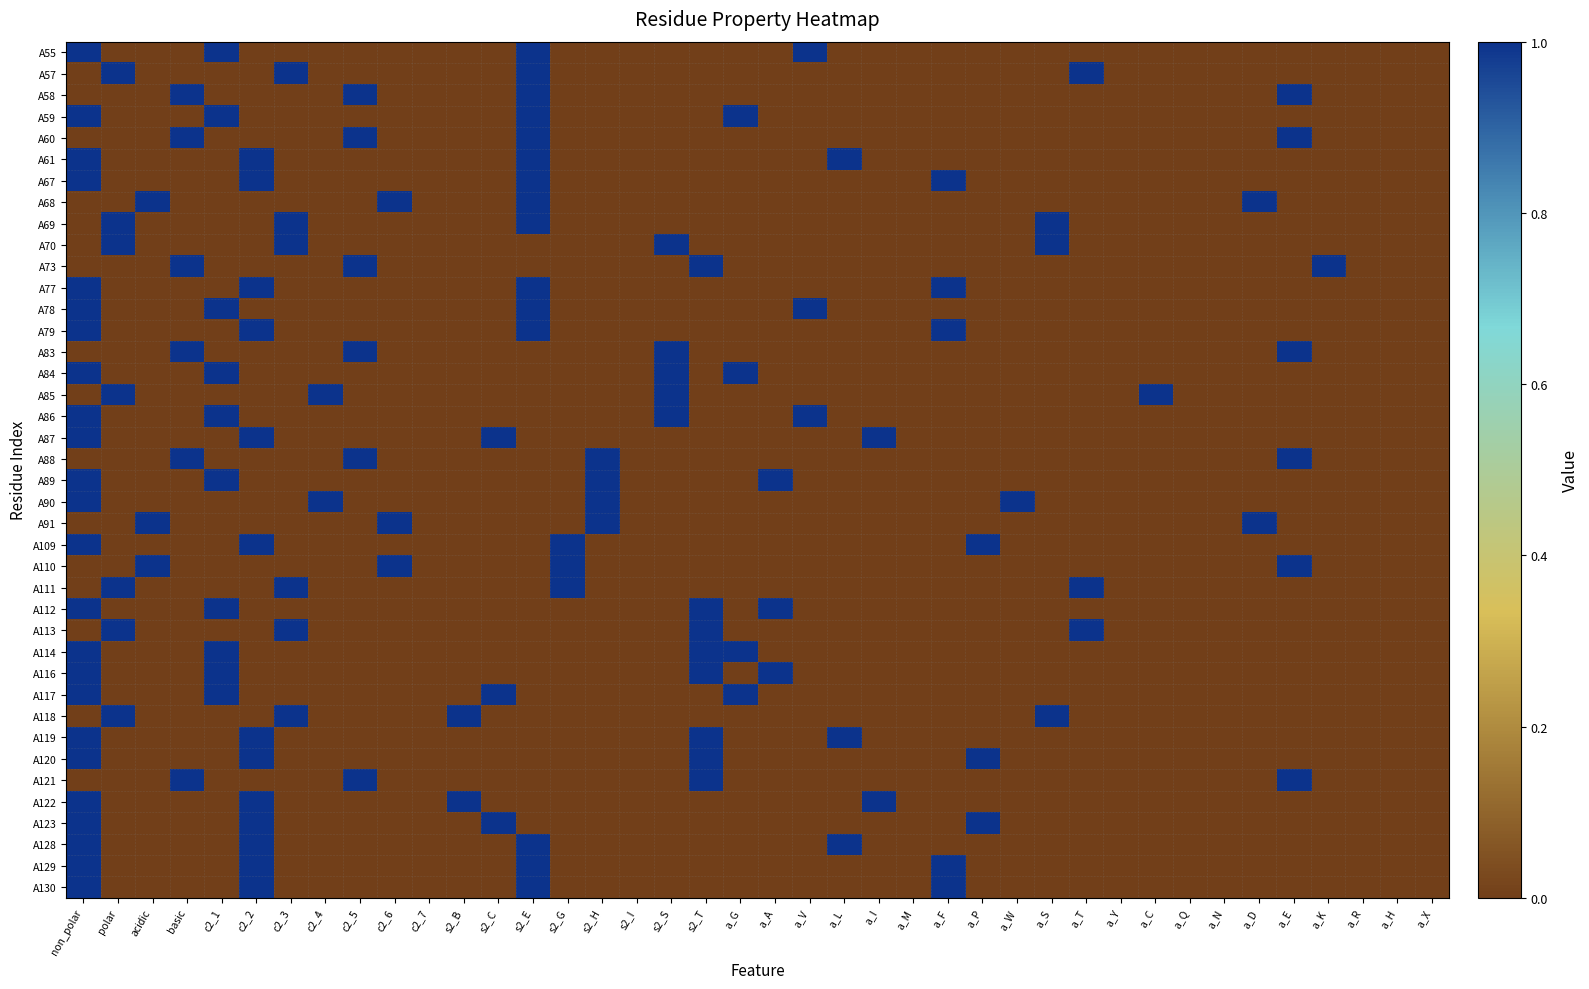

Reading left to right, transcribe all the data shown in this chart.

A55: non_polar=1	polar=0	acidic=0	basic=0	c2_1=1	c2_2=0	c2_3=0	c2_4=0	c2_5=0	c2_6=0	c2_7=0	s2_B=0	s2_C=0	s2_E=1	s2_G=0	s2_H=0	s2_I=0	s2_S=0	s2_T=0	a_G=0	a_A=0	a_V=1	a_L=0	a_I=0	a_M=0	a_F=0	a_P=0	a_W=0	a_S=0	a_T=0	a_Y=0	a_C=0	a_Q=0	a_N=0	a_D=0	a_E=0	a_K=0	a_R=0	a_H=0	a_X=0
A57: non_polar=0	polar=1	acidic=0	basic=0	c2_1=0	c2_2=0	c2_3=1	c2_4=0	c2_5=0	c2_6=0	c2_7=0	s2_B=0	s2_C=0	s2_E=1	s2_G=0	s2_H=0	s2_I=0	s2_S=0	s2_T=0	a_G=0	a_A=0	a_V=0	a_L=0	a_I=0	a_M=0	a_F=0	a_P=0	a_W=0	a_S=0	a_T=1	a_Y=0	a_C=0	a_Q=0	a_N=0	a_D=0	a_E=0	a_K=0	a_R=0	a_H=0	a_X=0
A58: non_polar=0	polar=0	acidic=0	basic=1	c2_1=0	c2_2=0	c2_3=0	c2_4=0	c2_5=1	c2_6=0	c2_7=0	s2_B=0	s2_C=0	s2_E=1	s2_G=0	s2_H=0	s2_I=0	s2_S=0	s2_T=0	a_G=0	a_A=0	a_V=0	a_L=0	a_I=0	a_M=0	a_F=0	a_P=0	a_W=0	a_S=0	a_T=0	a_Y=0	a_C=0	a_Q=0	a_N=0	a_D=0	a_E=1	a_K=0	a_R=0	a_H=0	a_X=0
A59: non_polar=1	polar=0	acidic=0	basic=0	c2_1=1	c2_2=0	c2_3=0	c2_4=0	c2_5=0	c2_6=0	c2_7=0	s2_B=0	s2_C=0	s2_E=1	s2_G=0	s2_H=0	s2_I=0	s2_S=0	s2_T=0	a_G=1	a_A=0	a_V=0	a_L=0	a_I=0	a_M=0	a_F=0	a_P=0	a_W=0	a_S=0	a_T=0	a_Y=0	a_C=0	a_Q=0	a_N=0	a_D=0	a_E=0	a_K=0	a_R=0	a_H=0	a_X=0
A60: non_polar=0	polar=0	acidic=0	basic=1	c2_1=0	c2_2=0	c2_3=0	c2_4=0	c2_5=1	c2_6=0	c2_7=0	s2_B=0	s2_C=0	s2_E=1	s2_G=0	s2_H=0	s2_I=0	s2_S=0	s2_T=0	a_G=0	a_A=0	a_V=0	a_L=0	a_I=0	a_M=0	a_F=0	a_P=0	a_W=0	a_S=0	a_T=0	a_Y=0	a_C=0	a_Q=0	a_N=0	a_D=0	a_E=1	a_K=0	a_R=0	a_H=0	a_X=0
A61: non_polar=1	polar=0	acidic=0	basic=0	c2_1=0	c2_2=1	c2_3=0	c2_4=0	c2_5=0	c2_6=0	c2_7=0	s2_B=0	s2_C=0	s2_E=1	s2_G=0	s2_H=0	s2_I=0	s2_S=0	s2_T=0	a_G=0	a_A=0	a_V=0	a_L=1	a_I=0	a_M=0	a_F=0	a_P=0	a_W=0	a_S=0	a_T=0	a_Y=0	a_C=0	a_Q=0	a_N=0	a_D=0	a_E=0	a_K=0	a_R=0	a_H=0	a_X=0
A67: non_polar=1	polar=0	acidic=0	basic=0	c2_1=0	c2_2=1	c2_3=0	c2_4=0	c2_5=0	c2_6=0	c2_7=0	s2_B=0	s2_C=0	s2_E=1	s2_G=0	s2_H=0	s2_I=0	s2_S=0	s2_T=0	a_G=0	a_A=0	a_V=0	a_L=0	a_I=0	a_M=0	a_F=1	a_P=0	a_W=0	a_S=0	a_T=0	a_Y=0	a_C=0	a_Q=0	a_N=0	a_D=0	a_E=0	a_K=0	a_R=0	a_H=0	a_X=0
A68: non_polar=0	polar=0	acidic=1	basic=0	c2_1=0	c2_2=0	c2_3=0	c2_4=0	c2_5=0	c2_6=1	c2_7=0	s2_B=0	s2_C=0	s2_E=1	s2_G=0	s2_H=0	s2_I=0	s2_S=0	s2_T=0	a_G=0	a_A=0	a_V=0	a_L=0	a_I=0	a_M=0	a_F=0	a_P=0	a_W=0	a_S=0	a_T=0	a_Y=0	a_C=0	a_Q=0	a_N=0	a_D=1	a_E=0	a_K=0	a_R=0	a_H=0	a_X=0
A69: non_polar=0	polar=1	acidic=0	basic=0	c2_1=0	c2_2=0	c2_3=1	c2_4=0	c2_5=0	c2_6=0	c2_7=0	s2_B=0	s2_C=0	s2_E=1	s2_G=0	s2_H=0	s2_I=0	s2_S=0	s2_T=0	a_G=0	a_A=0	a_V=0	a_L=0	a_I=0	a_M=0	a_F=0	a_P=0	a_W=0	a_S=1	a_T=0	a_Y=0	a_C=0	a_Q=0	a_N=0	a_D=0	a_E=0	a_K=0	a_R=0	a_H=0	a_X=0
A70: non_polar=0	polar=1	acidic=0	basic=0	c2_1=0	c2_2=0	c2_3=1	c2_4=0	c2_5=0	c2_6=0	c2_7=0	s2_B=0	s2_C=0	s2_E=0	s2_G=0	s2_H=0	s2_I=0	s2_S=1	s2_T=0	a_G=0	a_A=0	a_V=0	a_L=0	a_I=0	a_M=0	a_F=0	a_P=0	a_W=0	a_S=1	a_T=0	a_Y=0	a_C=0	a_Q=0	a_N=0	a_D=0	a_E=0	a_K=0	a_R=0	a_H=0	a_X=0
A73: non_polar=0	polar=0	acidic=0	basic=1	c2_1=0	c2_2=0	c2_3=0	c2_4=0	c2_5=1	c2_6=0	c2_7=0	s2_B=0	s2_C=0	s2_E=0	s2_G=0	s2_H=0	s2_I=0	s2_S=0	s2_T=1	a_G=0	a_A=0	a_V=0	a_L=0	a_I=0	a_M=0	a_F=0	a_P=0	a_W=0	a_S=0	a_T=0	a_Y=0	a_C=0	a_Q=0	a_N=0	a_D=0	a_E=0	a_K=1	a_R=0	a_H=0	a_X=0
A77: non_polar=1	polar=0	acidic=0	basic=0	c2_1=0	c2_2=1	c2_3=0	c2_4=0	c2_5=0	c2_6=0	c2_7=0	s2_B=0	s2_C=0	s2_E=1	s2_G=0	s2_H=0	s2_I=0	s2_S=0	s2_T=0	a_G=0	a_A=0	a_V=0	a_L=0	a_I=0	a_M=0	a_F=1	a_P=0	a_W=0	a_S=0	a_T=0	a_Y=0	a_C=0	a_Q=0	a_N=0	a_D=0	a_E=0	a_K=0	a_R=0	a_H=0	a_X=0
A78: non_polar=1	polar=0	acidic=0	basic=0	c2_1=1	c2_2=0	c2_3=0	c2_4=0	c2_5=0	c2_6=0	c2_7=0	s2_B=0	s2_C=0	s2_E=1	s2_G=0	s2_H=0	s2_I=0	s2_S=0	s2_T=0	a_G=0	a_A=0	a_V=1	a_L=0	a_I=0	a_M=0	a_F=0	a_P=0	a_W=0	a_S=0	a_T=0	a_Y=0	a_C=0	a_Q=0	a_N=0	a_D=0	a_E=0	a_K=0	a_R=0	a_H=0	a_X=0
A79: non_polar=1	polar=0	acidic=0	basic=0	c2_1=0	c2_2=1	c2_3=0	c2_4=0	c2_5=0	c2_6=0	c2_7=0	s2_B=0	s2_C=0	s2_E=1	s2_G=0	s2_H=0	s2_I=0	s2_S=0	s2_T=0	a_G=0	a_A=0	a_V=0	a_L=0	a_I=0	a_M=0	a_F=1	a_P=0	a_W=0	a_S=0	a_T=0	a_Y=0	a_C=0	a_Q=0	a_N=0	a_D=0	a_E=0	a_K=0	a_R=0	a_H=0	a_X=0
A83: non_polar=0	polar=0	acidic=0	basic=1	c2_1=0	c2_2=0	c2_3=0	c2_4=0	c2_5=1	c2_6=0	c2_7=0	s2_B=0	s2_C=0	s2_E=0	s2_G=0	s2_H=0	s2_I=0	s2_S=1	s2_T=0	a_G=0	a_A=0	a_V=0	a_L=0	a_I=0	a_M=0	a_F=0	a_P=0	a_W=0	a_S=0	a_T=0	a_Y=0	a_C=0	a_Q=0	a_N=0	a_D=0	a_E=1	a_K=0	a_R=0	a_H=0	a_X=0
A84: non_polar=1	polar=0	acidic=0	basic=0	c2_1=1	c2_2=0	c2_3=0	c2_4=0	c2_5=0	c2_6=0	c2_7=0	s2_B=0	s2_C=0	s2_E=0	s2_G=0	s2_H=0	s2_I=0	s2_S=1	s2_T=0	a_G=1	a_A=0	a_V=0	a_L=0	a_I=0	a_M=0	a_F=0	a_P=0	a_W=0	a_S=0	a_T=0	a_Y=0	a_C=0	a_Q=0	a_N=0	a_D=0	a_E=0	a_K=0	a_R=0	a_H=0	a_X=0
A85: non_polar=0	polar=1	acidic=0	basic=0	c2_1=0	c2_2=0	c2_3=0	c2_4=1	c2_5=0	c2_6=0	c2_7=0	s2_B=0	s2_C=0	s2_E=0	s2_G=0	s2_H=0	s2_I=0	s2_S=1	s2_T=0	a_G=0	a_A=0	a_V=0	a_L=0	a_I=0	a_M=0	a_F=0	a_P=0	a_W=0	a_S=0	a_T=0	a_Y=0	a_C=1	a_Q=0	a_N=0	a_D=0	a_E=0	a_K=0	a_R=0	a_H=0	a_X=0
A86: non_polar=1	polar=0	acidic=0	basic=0	c2_1=1	c2_2=0	c2_3=0	c2_4=0	c2_5=0	c2_6=0	c2_7=0	s2_B=0	s2_C=0	s2_E=0	s2_G=0	s2_H=0	s2_I=0	s2_S=1	s2_T=0	a_G=0	a_A=0	a_V=1	a_L=0	a_I=0	a_M=0	a_F=0	a_P=0	a_W=0	a_S=0	a_T=0	a_Y=0	a_C=0	a_Q=0	a_N=0	a_D=0	a_E=0	a_K=0	a_R=0	a_H=0	a_X=0
A87: non_polar=1	polar=0	acidic=0	basic=0	c2_1=0	c2_2=1	c2_3=0	c2_4=0	c2_5=0	c2_6=0	c2_7=0	s2_B=0	s2_C=1	s2_E=0	s2_G=0	s2_H=0	s2_I=0	s2_S=0	s2_T=0	a_G=0	a_A=0	a_V=0	a_L=0	a_I=1	a_M=0	a_F=0	a_P=0	a_W=0	a_S=0	a_T=0	a_Y=0	a_C=0	a_Q=0	a_N=0	a_D=0	a_E=0	a_K=0	a_R=0	a_H=0	a_X=0
A88: non_polar=0	polar=0	acidic=0	basic=1	c2_1=0	c2_2=0	c2_3=0	c2_4=0	c2_5=1	c2_6=0	c2_7=0	s2_B=0	s2_C=0	s2_E=0	s2_G=0	s2_H=1	s2_I=0	s2_S=0	s2_T=0	a_G=0	a_A=0	a_V=0	a_L=0	a_I=0	a_M=0	a_F=0	a_P=0	a_W=0	a_S=0	a_T=0	a_Y=0	a_C=0	a_Q=0	a_N=0	a_D=0	a_E=1	a_K=0	a_R=0	a_H=0	a_X=0
A89: non_polar=1	polar=0	acidic=0	basic=0	c2_1=1	c2_2=0	c2_3=0	c2_4=0	c2_5=0	c2_6=0	c2_7=0	s2_B=0	s2_C=0	s2_E=0	s2_G=0	s2_H=1	s2_I=0	s2_S=0	s2_T=0	a_G=0	a_A=1	a_V=0	a_L=0	a_I=0	a_M=0	a_F=0	a_P=0	a_W=0	a_S=0	a_T=0	a_Y=0	a_C=0	a_Q=0	a_N=0	a_D=0	a_E=0	a_K=0	a_R=0	a_H=0	a_X=0
A90: non_polar=1	polar=0	acidic=0	basic=0	c2_1=0	c2_2=0	c2_3=0	c2_4=1	c2_5=0	c2_6=0	c2_7=0	s2_B=0	s2_C=0	s2_E=0	s2_G=0	s2_H=1	s2_I=0	s2_S=0	s2_T=0	a_G=0	a_A=0	a_V=0	a_L=0	a_I=0	a_M=0	a_F=0	a_P=0	a_W=1	a_S=0	a_T=0	a_Y=0	a_C=0	a_Q=0	a_N=0	a_D=0	a_E=0	a_K=0	a_R=0	a_H=0	a_X=0
A91: non_polar=0	polar=0	acidic=1	basic=0	c2_1=0	c2_2=0	c2_3=0	c2_4=0	c2_5=0	c2_6=1	c2_7=0	s2_B=0	s2_C=0	s2_E=0	s2_G=0	s2_H=1	s2_I=0	s2_S=0	s2_T=0	a_G=0	a_A=0	a_V=0	a_L=0	a_I=0	a_M=0	a_F=0	a_P=0	a_W=0	a_S=0	a_T=0	a_Y=0	a_C=0	a_Q=0	a_N=0	a_D=1	a_E=0	a_K=0	a_R=0	a_H=0	a_X=0
A109: non_polar=1	polar=0	acidic=0	basic=0	c2_1=0	c2_2=1	c2_3=0	c2_4=0	c2_5=0	c2_6=0	c2_7=0	s2_B=0	s2_C=0	s2_E=0	s2_G=1	s2_H=0	s2_I=0	s2_S=0	s2_T=0	a_G=0	a_A=0	a_V=0	a_L=0	a_I=0	a_M=0	a_F=0	a_P=1	a_W=0	a_S=0	a_T=0	a_Y=0	a_C=0	a_Q=0	a_N=0	a_D=0	a_E=0	a_K=0	a_R=0	a_H=0	a_X=0
A110: non_polar=0	polar=0	acidic=1	basic=0	c2_1=0	c2_2=0	c2_3=0	c2_4=0	c2_5=0	c2_6=1	c2_7=0	s2_B=0	s2_C=0	s2_E=0	s2_G=1	s2_H=0	s2_I=0	s2_S=0	s2_T=0	a_G=0	a_A=0	a_V=0	a_L=0	a_I=0	a_M=0	a_F=0	a_P=0	a_W=0	a_S=0	a_T=0	a_Y=0	a_C=0	a_Q=0	a_N=0	a_D=0	a_E=1	a_K=0	a_R=0	a_H=0	a_X=0
A111: non_polar=0	polar=1	acidic=0	basic=0	c2_1=0	c2_2=0	c2_3=1	c2_4=0	c2_5=0	c2_6=0	c2_7=0	s2_B=0	s2_C=0	s2_E=0	s2_G=1	s2_H=0	s2_I=0	s2_S=0	s2_T=0	a_G=0	a_A=0	a_V=0	a_L=0	a_I=0	a_M=0	a_F=0	a_P=0	a_W=0	a_S=0	a_T=1	a_Y=0	a_C=0	a_Q=0	a_N=0	a_D=0	a_E=0	a_K=0	a_R=0	a_H=0	a_X=0
A112: non_polar=1	polar=0	acidic=0	basic=0	c2_1=1	c2_2=0	c2_3=0	c2_4=0	c2_5=0	c2_6=0	c2_7=0	s2_B=0	s2_C=0	s2_E=0	s2_G=0	s2_H=0	s2_I=0	s2_S=0	s2_T=1	a_G=0	a_A=1	a_V=0	a_L=0	a_I=0	a_M=0	a_F=0	a_P=0	a_W=0	a_S=0	a_T=0	a_Y=0	a_C=0	a_Q=0	a_N=0	a_D=0	a_E=0	a_K=0	a_R=0	a_H=0	a_X=0
A113: non_polar=0	polar=1	acidic=0	basic=0	c2_1=0	c2_2=0	c2_3=1	c2_4=0	c2_5=0	c2_6=0	c2_7=0	s2_B=0	s2_C=0	s2_E=0	s2_G=0	s2_H=0	s2_I=0	s2_S=0	s2_T=1	a_G=0	a_A=0	a_V=0	a_L=0	a_I=0	a_M=0	a_F=0	a_P=0	a_W=0	a_S=0	a_T=1	a_Y=0	a_C=0	a_Q=0	a_N=0	a_D=0	a_E=0	a_K=0	a_R=0	a_H=0	a_X=0
A114: non_polar=1	polar=0	acidic=0	basic=0	c2_1=1	c2_2=0	c2_3=0	c2_4=0	c2_5=0	c2_6=0	c2_7=0	s2_B=0	s2_C=0	s2_E=0	s2_G=0	s2_H=0	s2_I=0	s2_S=0	s2_T=1	a_G=1	a_A=0	a_V=0	a_L=0	a_I=0	a_M=0	a_F=0	a_P=0	a_W=0	a_S=0	a_T=0	a_Y=0	a_C=0	a_Q=0	a_N=0	a_D=0	a_E=0	a_K=0	a_R=0	a_H=0	a_X=0
A116: non_polar=1	polar=0	acidic=0	basic=0	c2_1=1	c2_2=0	c2_3=0	c2_4=0	c2_5=0	c2_6=0	c2_7=0	s2_B=0	s2_C=0	s2_E=0	s2_G=0	s2_H=0	s2_I=0	s2_S=0	s2_T=1	a_G=0	a_A=1	a_V=0	a_L=0	a_I=0	a_M=0	a_F=0	a_P=0	a_W=0	a_S=0	a_T=0	a_Y=0	a_C=0	a_Q=0	a_N=0	a_D=0	a_E=0	a_K=0	a_R=0	a_H=0	a_X=0
A117: non_polar=1	polar=0	acidic=0	basic=0	c2_1=1	c2_2=0	c2_3=0	c2_4=0	c2_5=0	c2_6=0	c2_7=0	s2_B=0	s2_C=1	s2_E=0	s2_G=0	s2_H=0	s2_I=0	s2_S=0	s2_T=0	a_G=1	a_A=0	a_V=0	a_L=0	a_I=0	a_M=0	a_F=0	a_P=0	a_W=0	a_S=0	a_T=0	a_Y=0	a_C=0	a_Q=0	a_N=0	a_D=0	a_E=0	a_K=0	a_R=0	a_H=0	a_X=0
A118: non_polar=0	polar=1	acidic=0	basic=0	c2_1=0	c2_2=0	c2_3=1	c2_4=0	c2_5=0	c2_6=0	c2_7=0	s2_B=1	s2_C=0	s2_E=0	s2_G=0	s2_H=0	s2_I=0	s2_S=0	s2_T=0	a_G=0	a_A=0	a_V=0	a_L=0	a_I=0	a_M=0	a_F=0	a_P=0	a_W=0	a_S=1	a_T=0	a_Y=0	a_C=0	a_Q=0	a_N=0	a_D=0	a_E=0	a_K=0	a_R=0	a_H=0	a_X=0
A119: non_polar=1	polar=0	acidic=0	basic=0	c2_1=0	c2_2=1	c2_3=0	c2_4=0	c2_5=0	c2_6=0	c2_7=0	s2_B=0	s2_C=0	s2_E=0	s2_G=0	s2_H=0	s2_I=0	s2_S=0	s2_T=1	a_G=0	a_A=0	a_V=0	a_L=1	a_I=0	a_M=0	a_F=0	a_P=0	a_W=0	a_S=0	a_T=0	a_Y=0	a_C=0	a_Q=0	a_N=0	a_D=0	a_E=0	a_K=0	a_R=0	a_H=0	a_X=0
A120: non_polar=1	polar=0	acidic=0	basic=0	c2_1=0	c2_2=1	c2_3=0	c2_4=0	c2_5=0	c2_6=0	c2_7=0	s2_B=0	s2_C=0	s2_E=0	s2_G=0	s2_H=0	s2_I=0	s2_S=0	s2_T=1	a_G=0	a_A=0	a_V=0	a_L=0	a_I=0	a_M=0	a_F=0	a_P=1	a_W=0	a_S=0	a_T=0	a_Y=0	a_C=0	a_Q=0	a_N=0	a_D=0	a_E=0	a_K=0	a_R=0	a_H=0	a_X=0
A121: non_polar=0	polar=0	acidic=0	basic=1	c2_1=0	c2_2=0	c2_3=0	c2_4=0	c2_5=1	c2_6=0	c2_7=0	s2_B=0	s2_C=0	s2_E=0	s2_G=0	s2_H=0	s2_I=0	s2_S=0	s2_T=1	a_G=0	a_A=0	a_V=0	a_L=0	a_I=0	a_M=0	a_F=0	a_P=0	a_W=0	a_S=0	a_T=0	a_Y=0	a_C=0	a_Q=0	a_N=0	a_D=0	a_E=1	a_K=0	a_R=0	a_H=0	a_X=0
A122: non_polar=1	polar=0	acidic=0	basic=0	c2_1=0	c2_2=1	c2_3=0	c2_4=0	c2_5=0	c2_6=0	c2_7=0	s2_B=1	s2_C=0	s2_E=0	s2_G=0	s2_H=0	s2_I=0	s2_S=0	s2_T=0	a_G=0	a_A=0	a_V=0	a_L=0	a_I=1	a_M=0	a_F=0	a_P=0	a_W=0	a_S=0	a_T=0	a_Y=0	a_C=0	a_Q=0	a_N=0	a_D=0	a_E=0	a_K=0	a_R=0	a_H=0	a_X=0
A123: non_polar=1	polar=0	acidic=0	basic=0	c2_1=0	c2_2=1	c2_3=0	c2_4=0	c2_5=0	c2_6=0	c2_7=0	s2_B=0	s2_C=1	s2_E=0	s2_G=0	s2_H=0	s2_I=0	s2_S=0	s2_T=0	a_G=0	a_A=0	a_V=0	a_L=0	a_I=0	a_M=0	a_F=0	a_P=1	a_W=0	a_S=0	a_T=0	a_Y=0	a_C=0	a_Q=0	a_N=0	a_D=0	a_E=0	a_K=0	a_R=0	a_H=0	a_X=0
A128: non_polar=1	polar=0	acidic=0	basic=0	c2_1=0	c2_2=1	c2_3=0	c2_4=0	c2_5=0	c2_6=0	c2_7=0	s2_B=0	s2_C=0	s2_E=1	s2_G=0	s2_H=0	s2_I=0	s2_S=0	s2_T=0	a_G=0	a_A=0	a_V=0	a_L=1	a_I=0	a_M=0	a_F=0	a_P=0	a_W=0	a_S=0	a_T=0	a_Y=0	a_C=0	a_Q=0	a_N=0	a_D=0	a_E=0	a_K=0	a_R=0	a_H=0	a_X=0
A129: non_polar=1	polar=0	acidic=0	basic=0	c2_1=0	c2_2=1	c2_3=0	c2_4=0	c2_5=0	c2_6=0	c2_7=0	s2_B=0	s2_C=0	s2_E=1	s2_G=0	s2_H=0	s2_I=0	s2_S=0	s2_T=0	a_G=0	a_A=0	a_V=0	a_L=0	a_I=0	a_M=0	a_F=1	a_P=0	a_W=0	a_S=0	a_T=0	a_Y=0	a_C=0	a_Q=0	a_N=0	a_D=0	a_E=0	a_K=0	a_R=0	a_H=0	a_X=0
A130: non_polar=1	polar=0	acidic=0	basic=0	c2_1=0	c2_2=1	c2_3=0	c2_4=0	c2_5=0	c2_6=0	c2_7=0	s2_B=0	s2_C=0	s2_E=1	s2_G=0	s2_H=0	s2_I=0	s2_S=0	s2_T=0	a_G=0	a_A=0	a_V=0	a_L=0	a_I=0	a_M=0	a_F=1	a_P=0	a_W=0	a_S=0	a_T=0	a_Y=0	a_C=0	a_Q=0	a_N=0	a_D=0	a_E=0	a_K=0	a_R=0	a_H=0	a_X=0